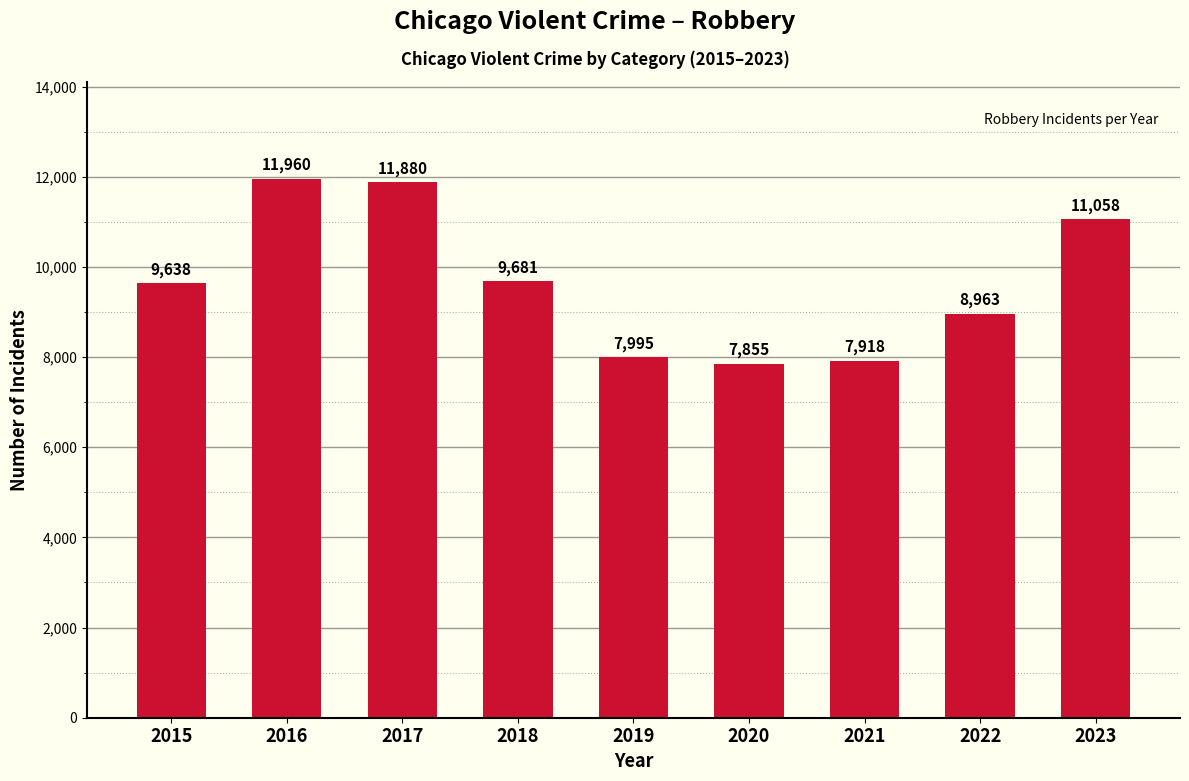

Reading left to right, extract all data points from this chart.

2015=9638	2016=11960	2017=11880	2018=9681	2019=7995	2020=7855	2021=7918	2022=8963	2023=11058